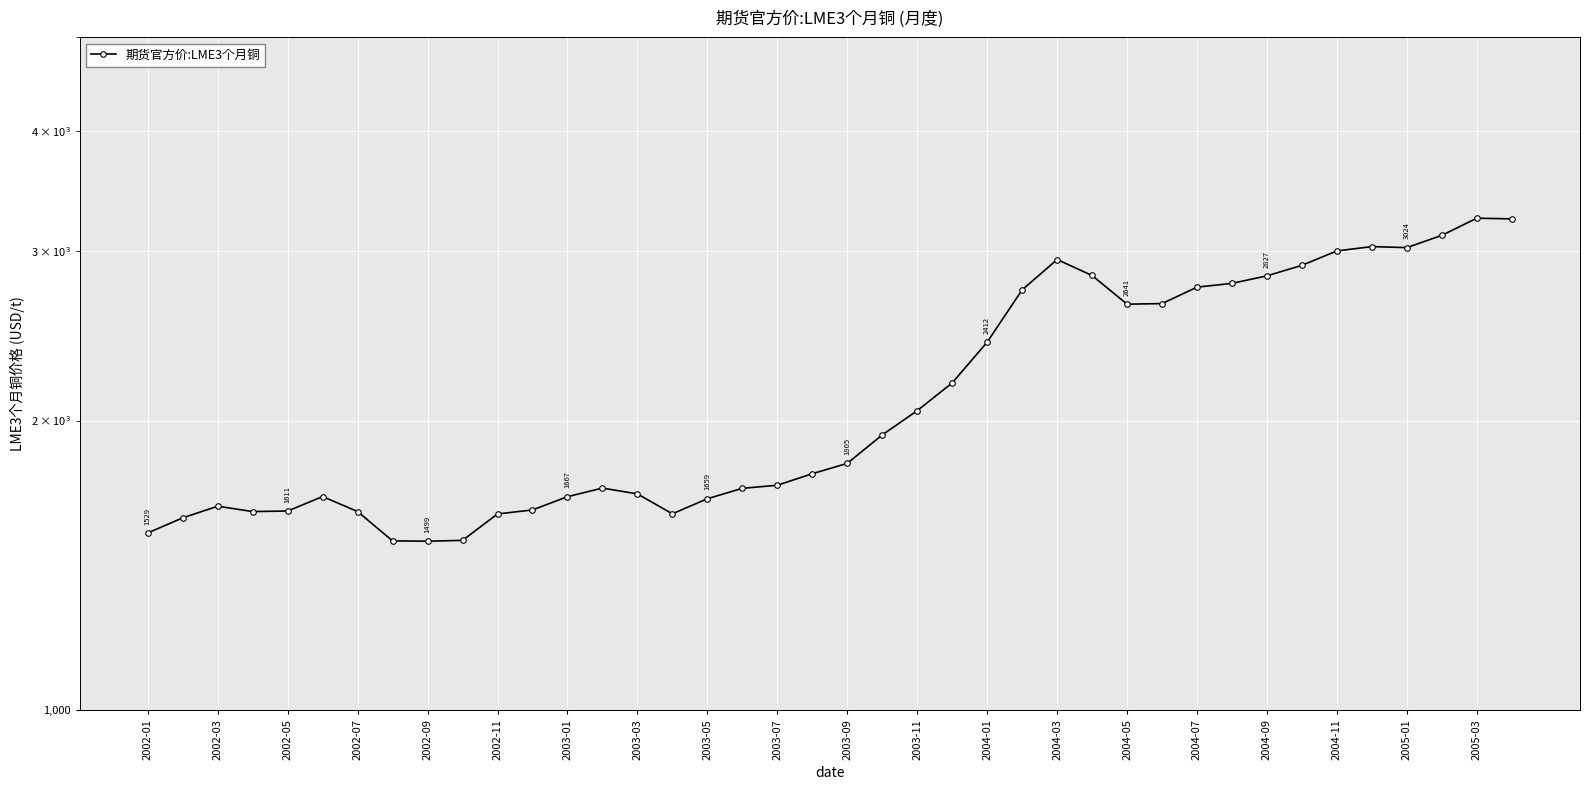

What is the value of the 6th point from the left?

1667.5